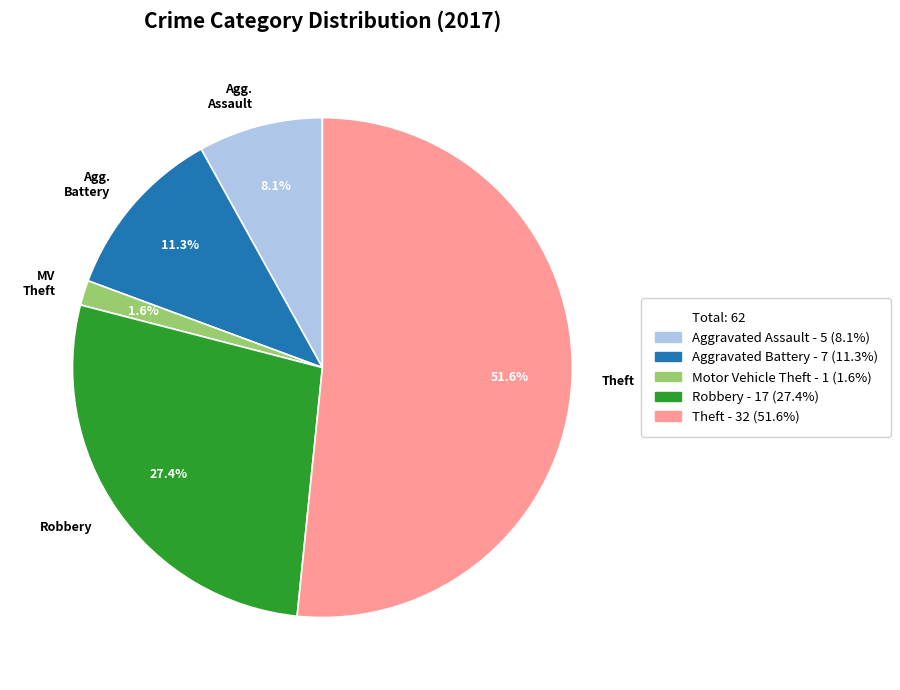

Is there any slice that represents more than half of the pie?

Yes